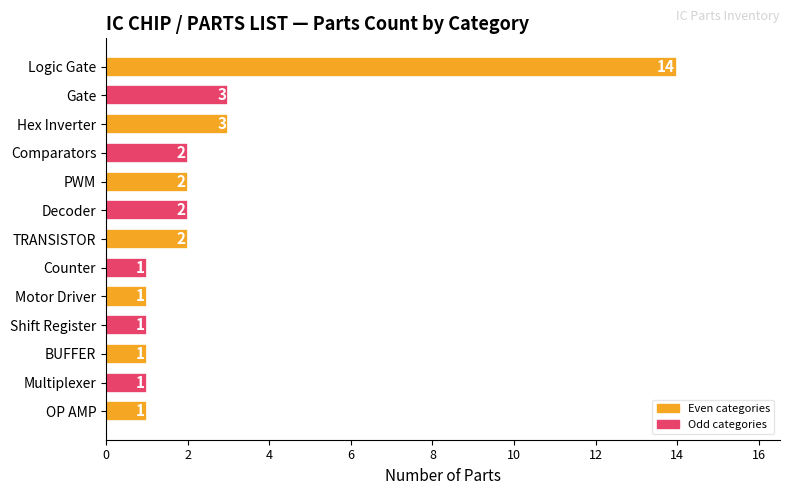

Reading top to bottom, list all the values displayed in this chart.

Logic Gate=14	Gate=3	Hex Inverter=3	Comparators=2	PWM=2	Decoder=2	TRANSISTOR=2	Counter=1	Motor Driver=1	Shift Register=1	BUFFER=1	Multiplexer=1	OP AMP=1